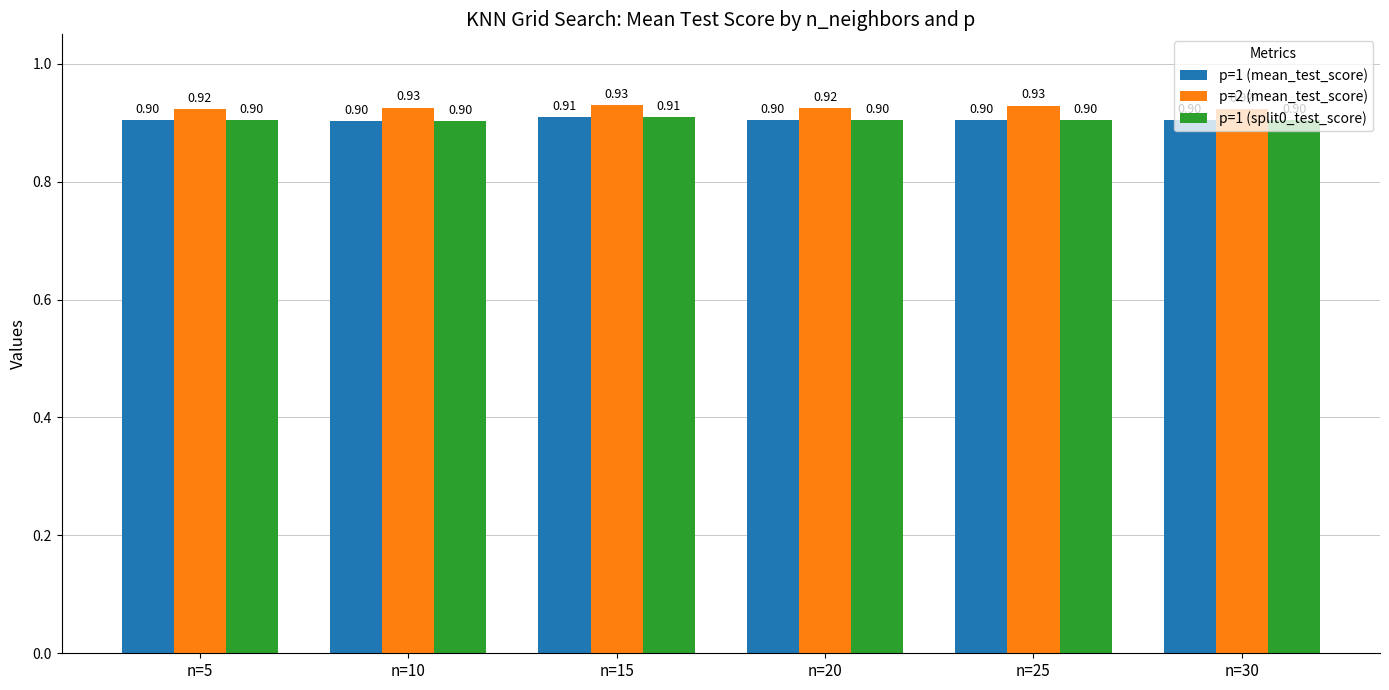

How many bars are there in each group?

3